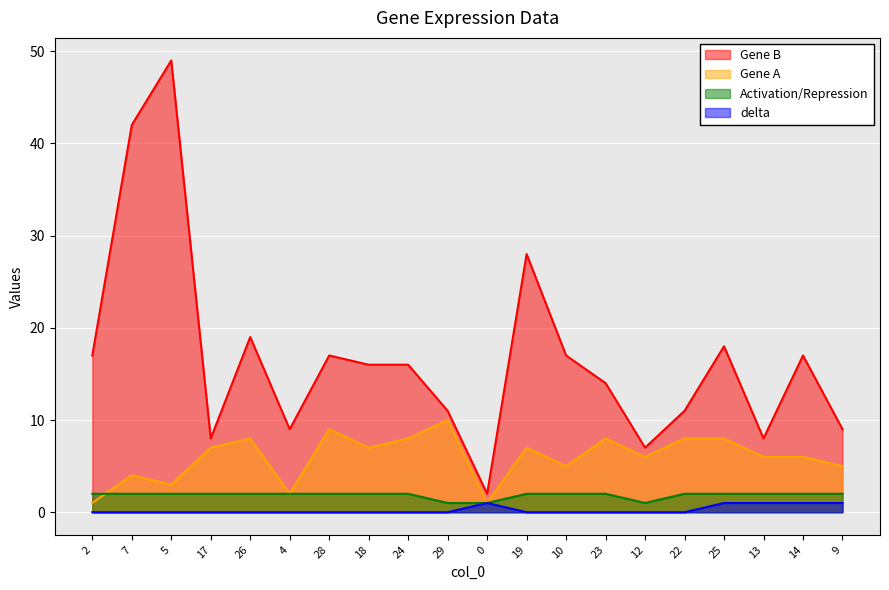

Which has a higher value, 25 or 4?

25